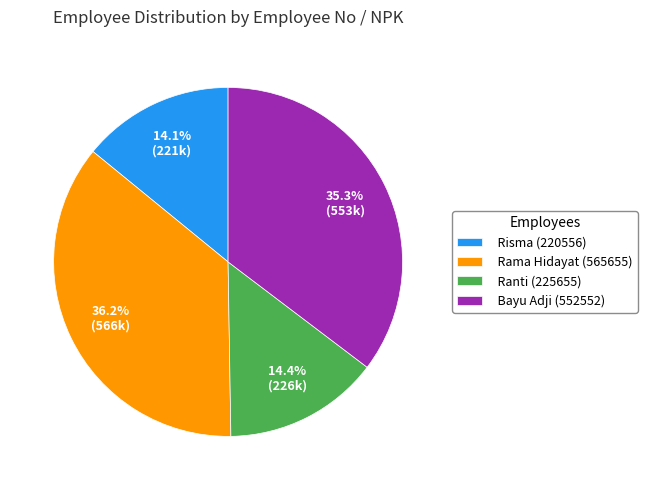

Does Risma (220556) represent more than half of the total?

No